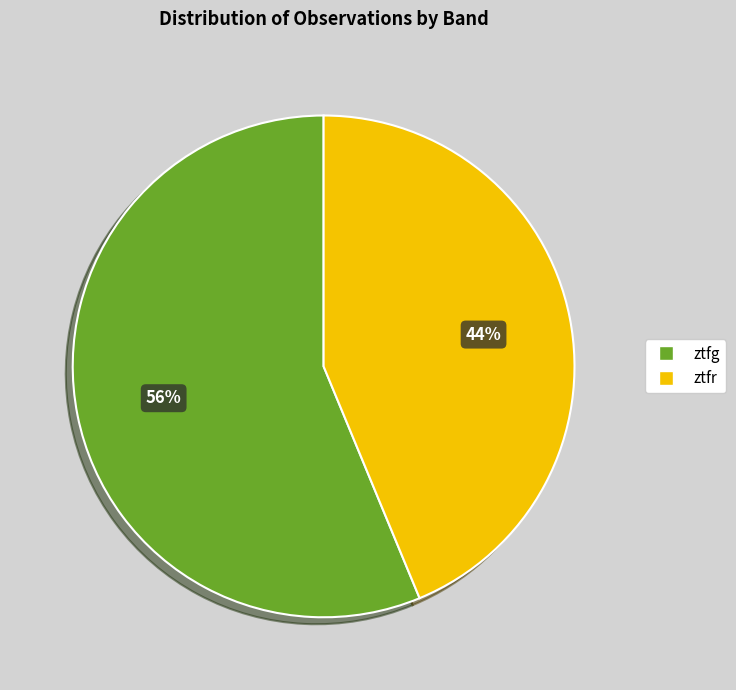

Rank the categories by value from lowest to highest.

ztfr, ztfg